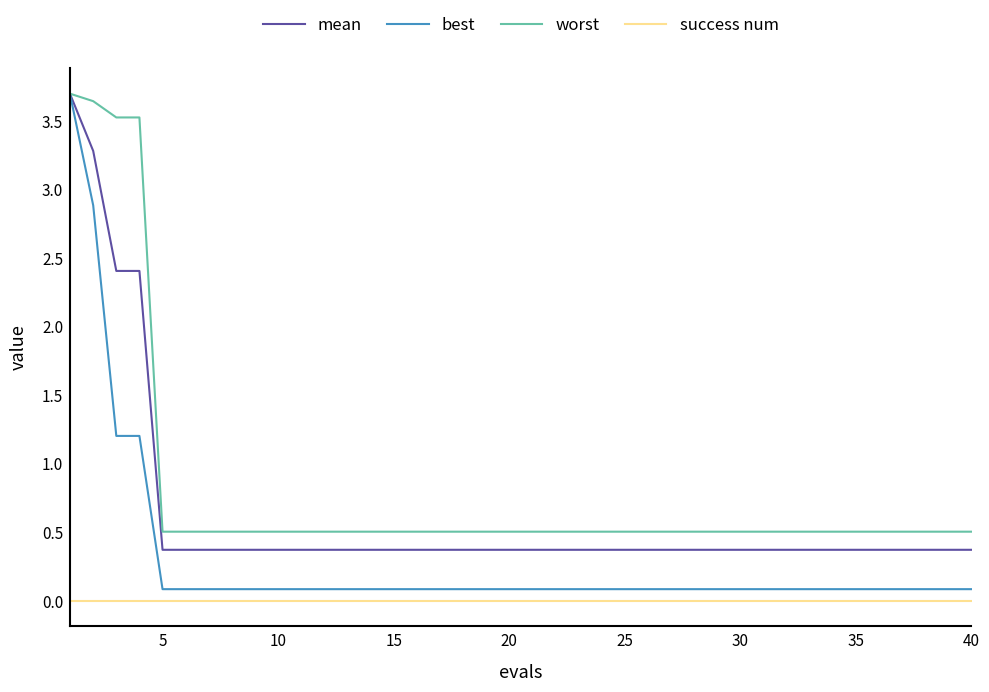

Which series has the largest total across all categories?

worst